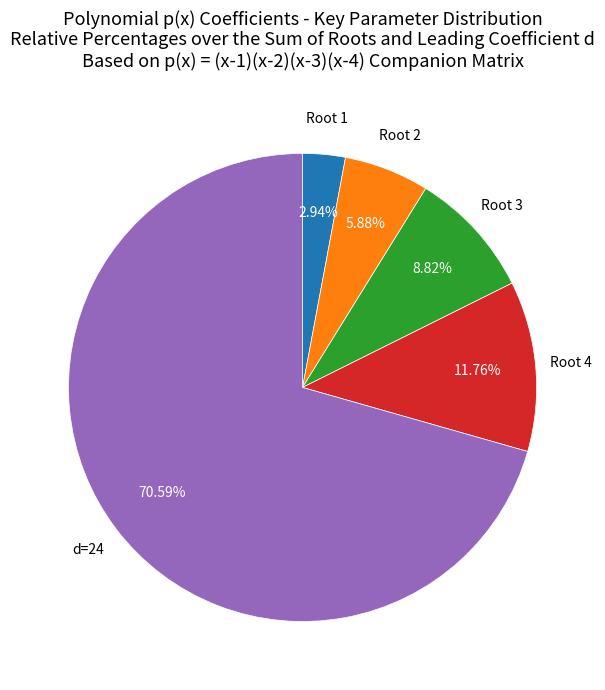

To the nearest percent, what is the average slice percentage?

20%